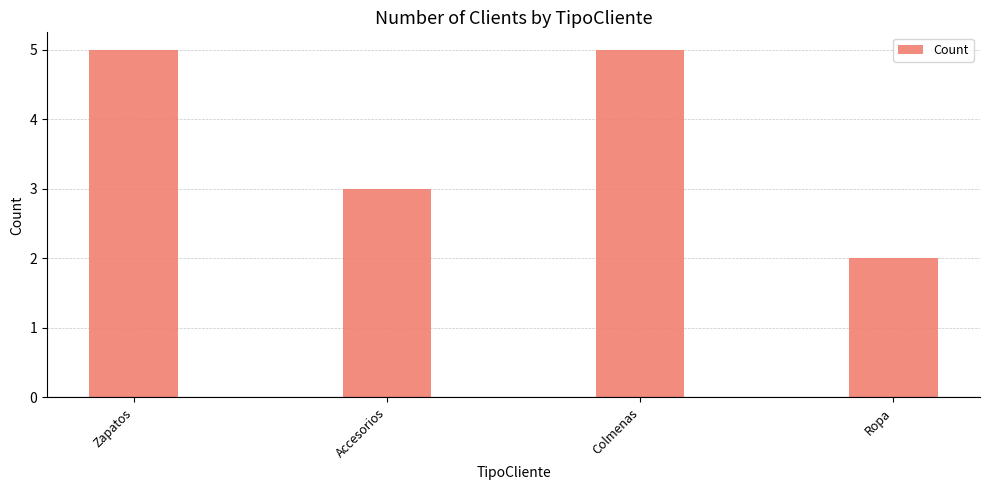

The chart shows a value of 7 at Zapatos. True or false?

False